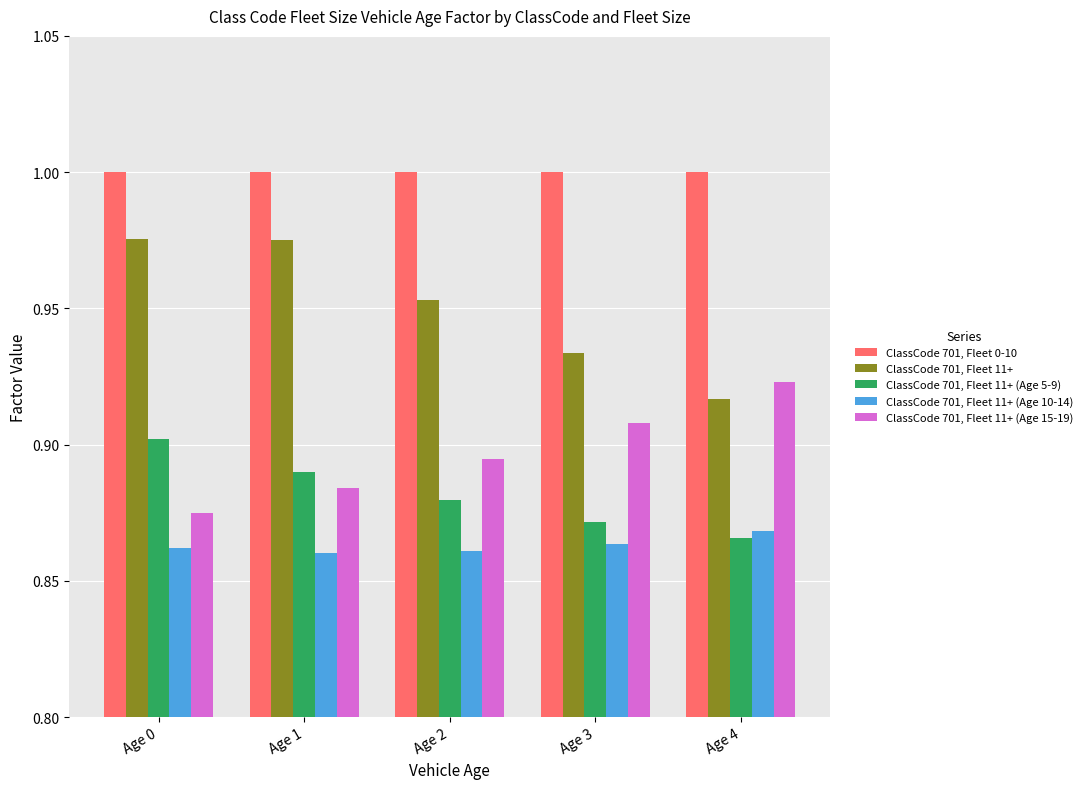

The ClassCode 701, Fleet 11+ (Age 15-19) series shows 0.9 at Age 1. True or false?

True